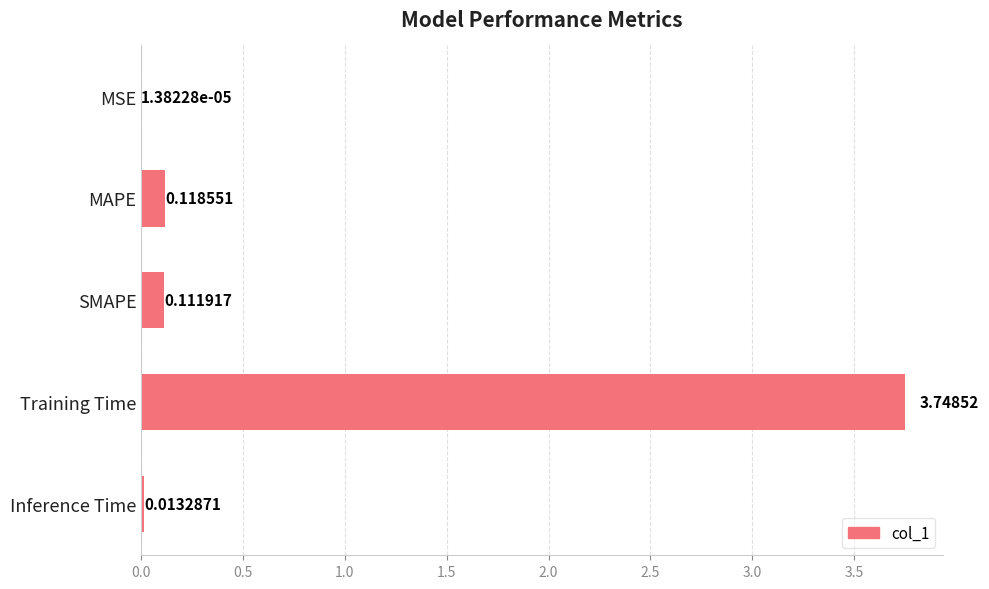

Which has a higher value, MSE or Inference Time?

Inference Time